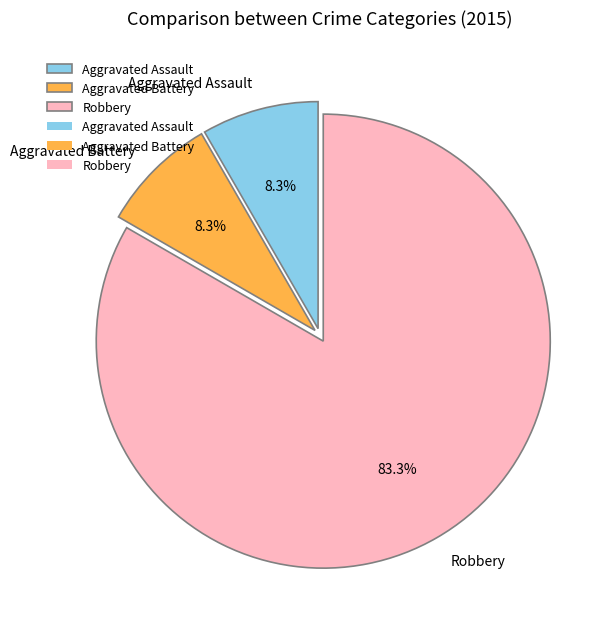

How many segments does this pie chart have?

3